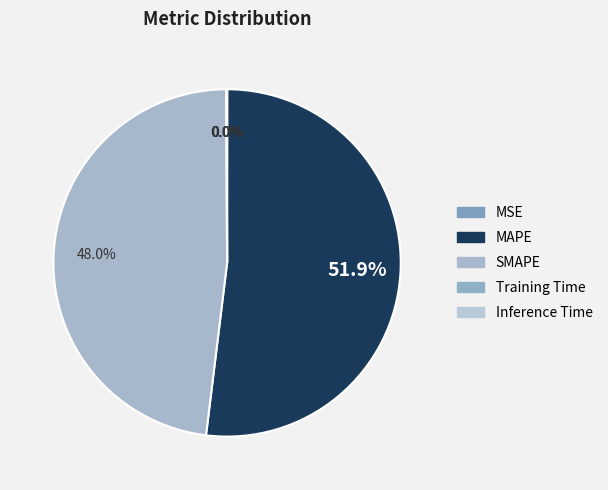

How many segments does this pie chart have?

5